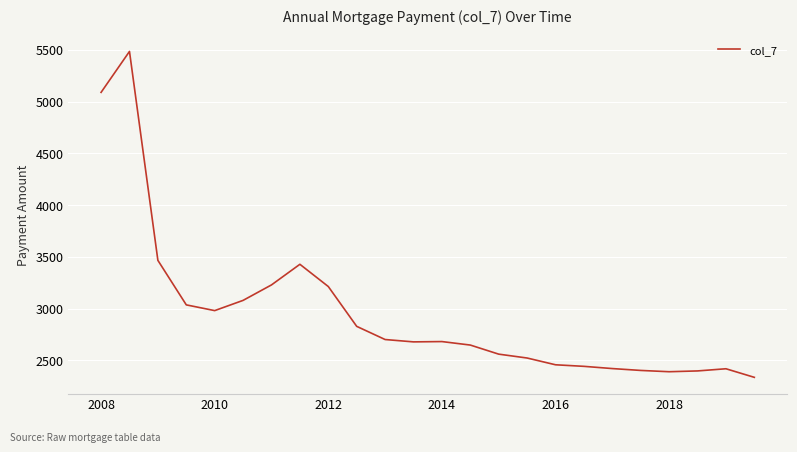

What is the difference between the maximum and minimum values?

3148.4